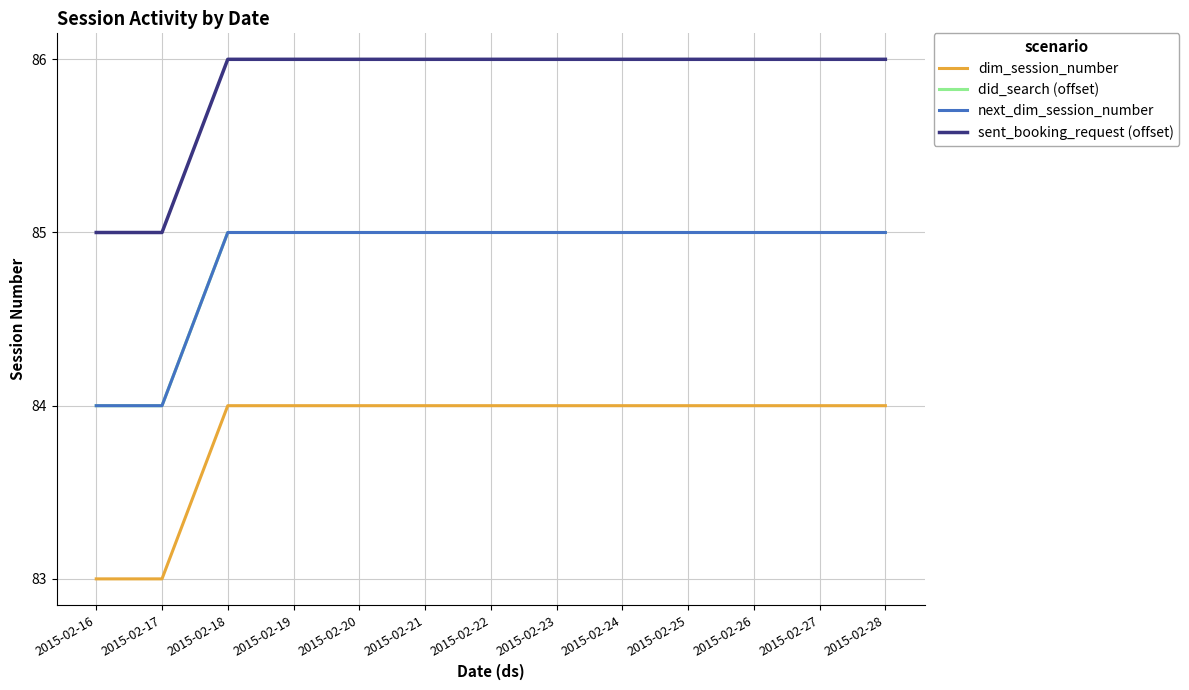

Does the chart display data point markers on the line(s)?

No